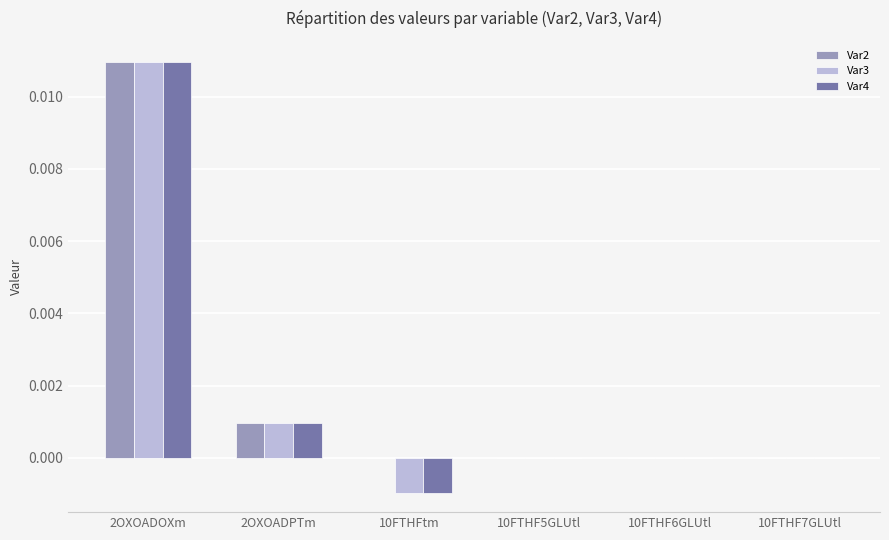

Is it true that Var2 equals 0.0 at 2OXOADOXm?

True